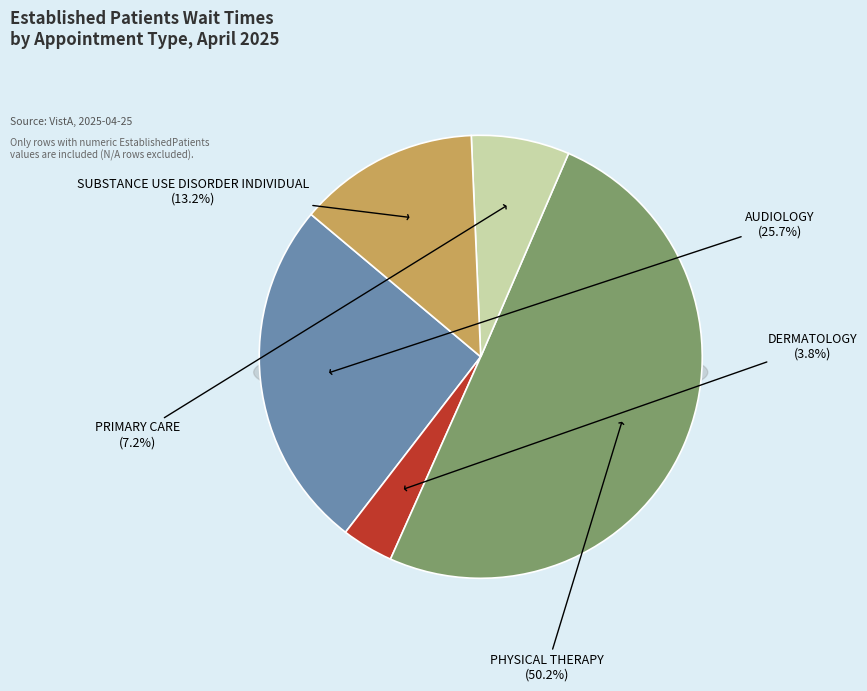

To the nearest percent, what percentage of the pie is PHYSICAL THERAPY?

50%